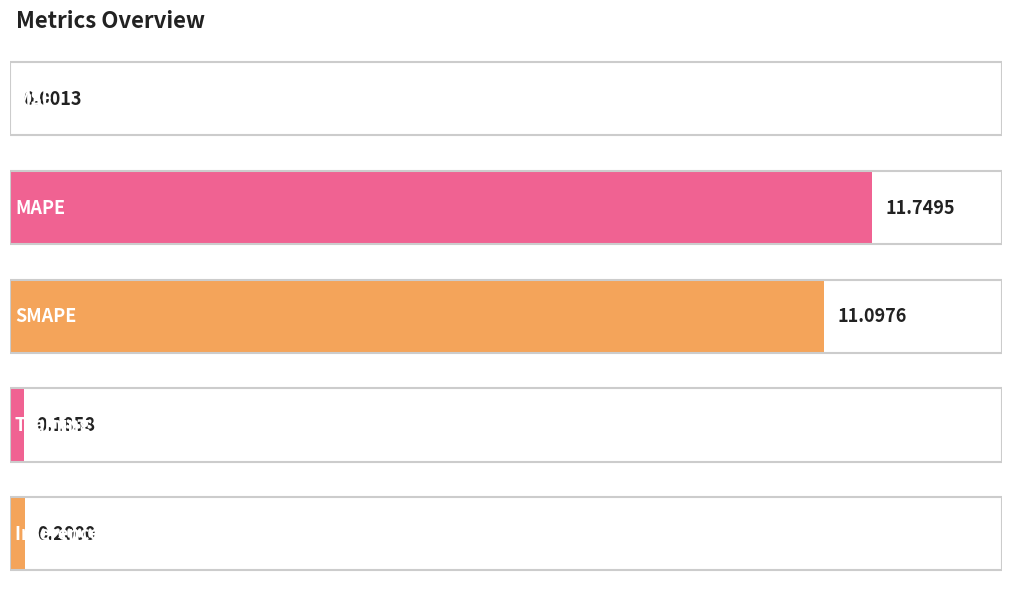

What is the difference between the values at MAPE and Training Time?

11.6